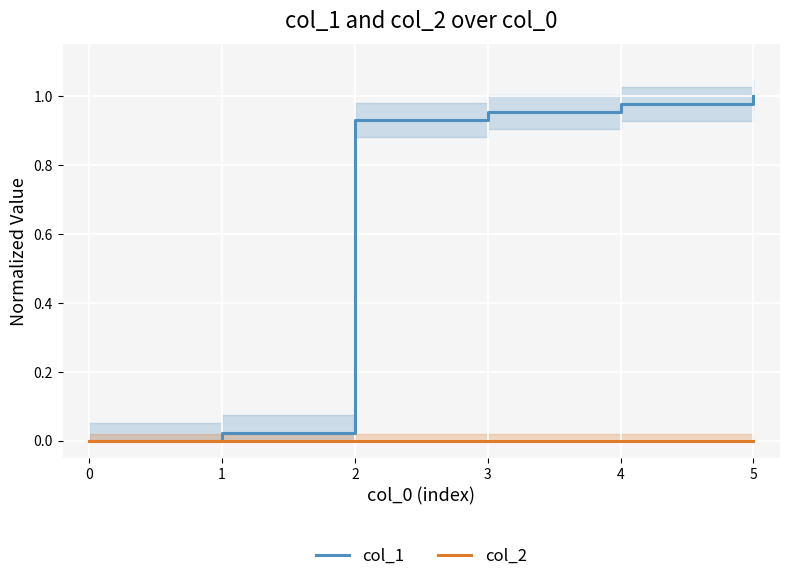

Reading left to right, transcribe all the data shown in this chart.

col_1: 0=0.0	1=0.0	2=0.9	3=1.0	4=1.0	5=1.0
col_2: 0=0.0	1=0.0	2=0.0	3=0.0	4=0.0	5=0.0